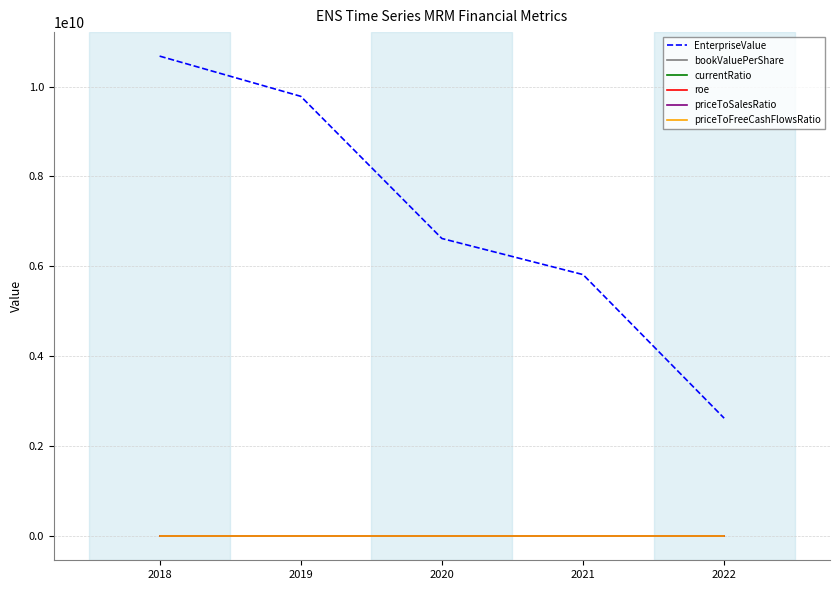

True or false: roe and EnterpriseValue cross at least once.

False